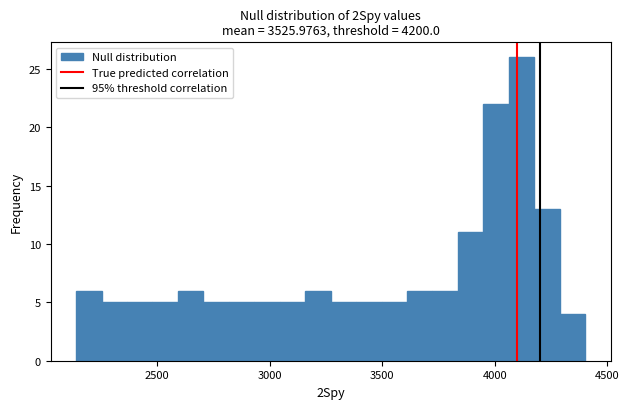

Read against the x-axis, roughly where is the centre of the tallest bar?

4100